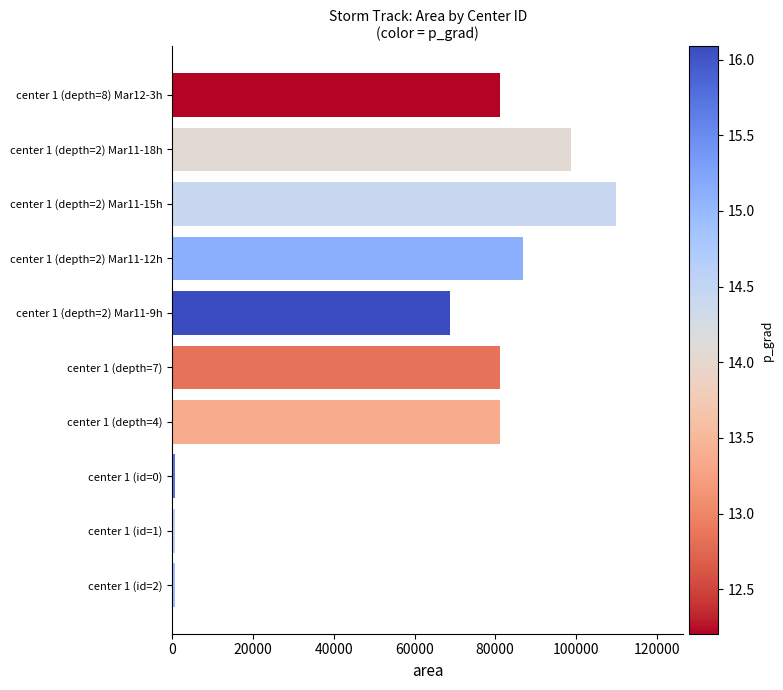

Reading bottom to top, list all the values displayed in this chart.

625	625	625	81250	81250	68750	86875	110000	98750	81250